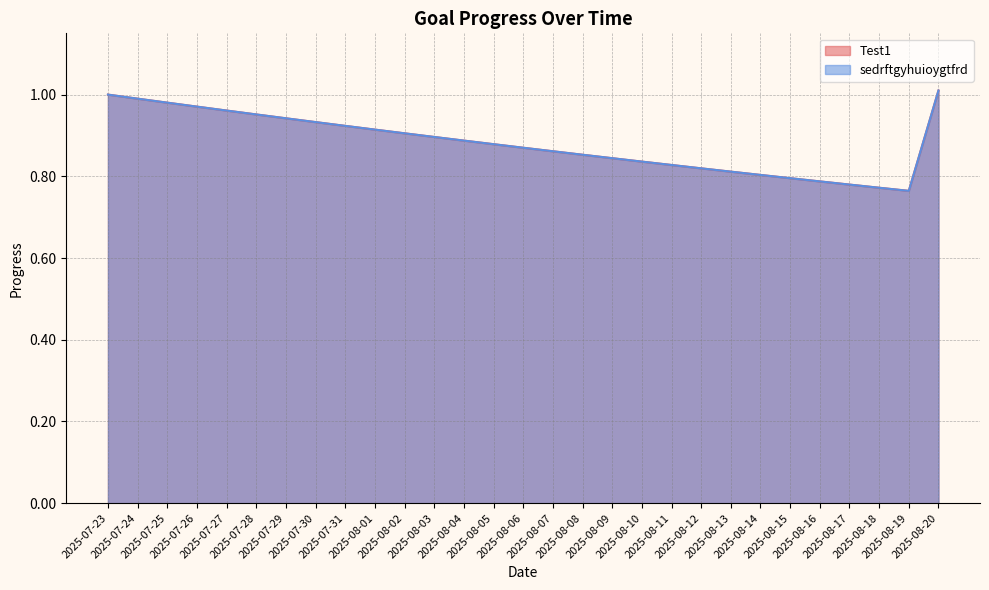

Does the chart have visible grid lines?

Yes